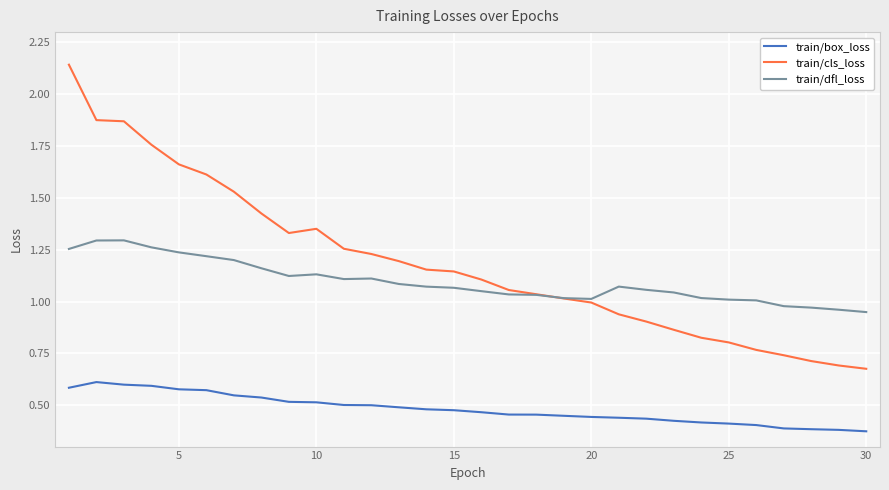

List the series in order of their peak value, lowest first.

train/box_loss, train/dfl_loss, train/cls_loss